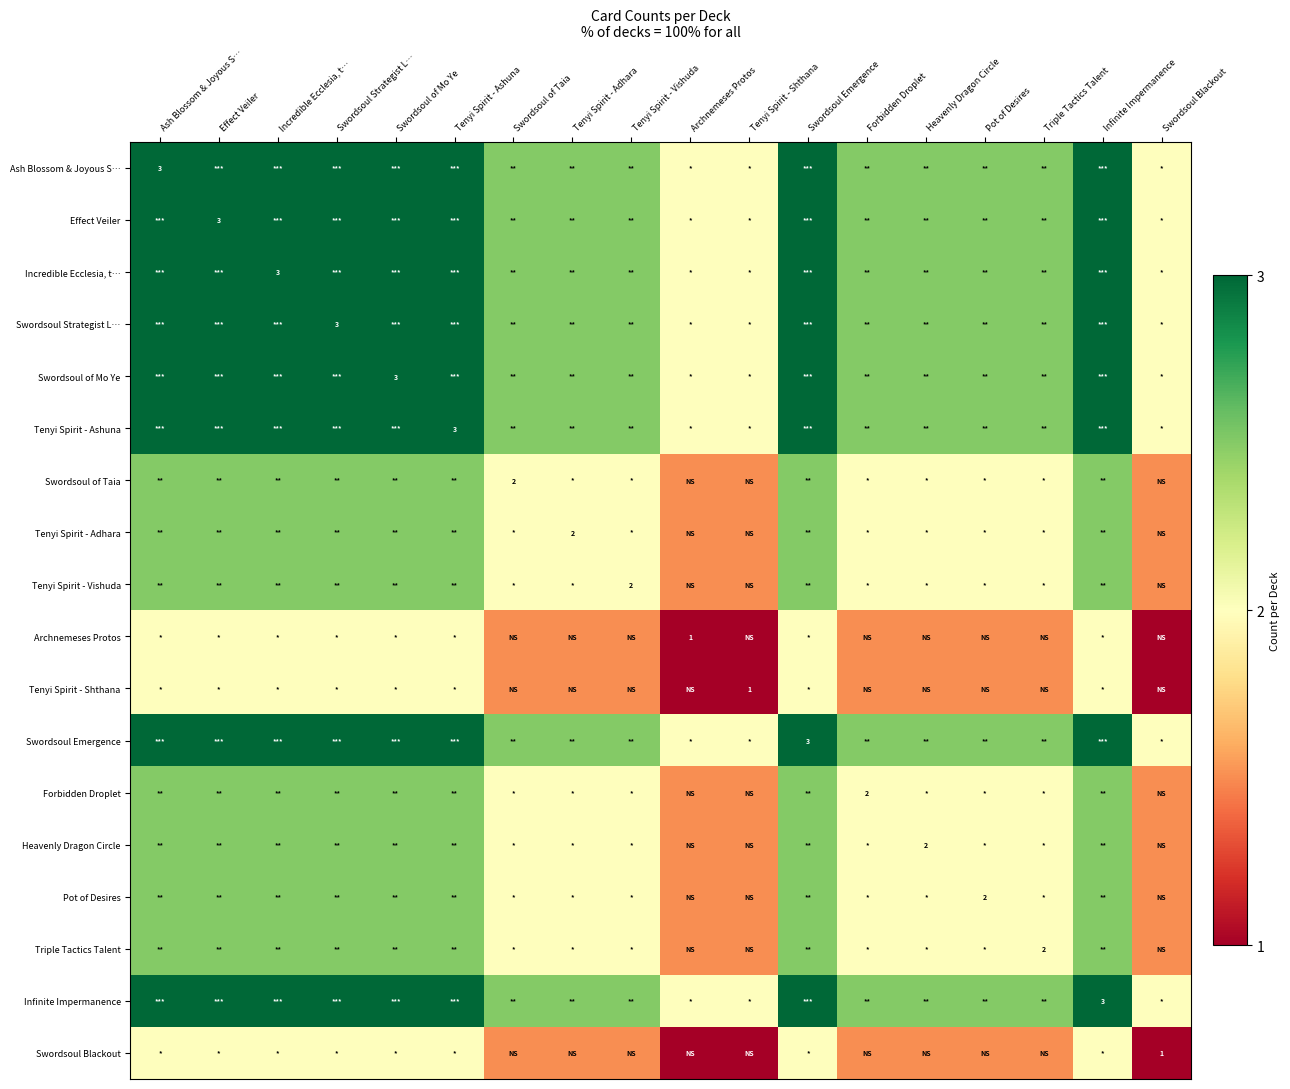

What is the average value of the Forbidden Droplet series?

2.1